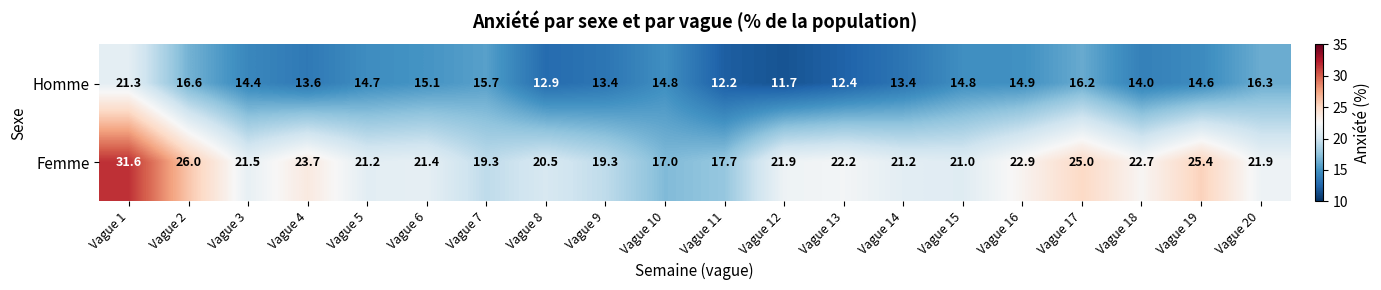

True or false: Homme has a value of 21.0 at Vague 3.

False